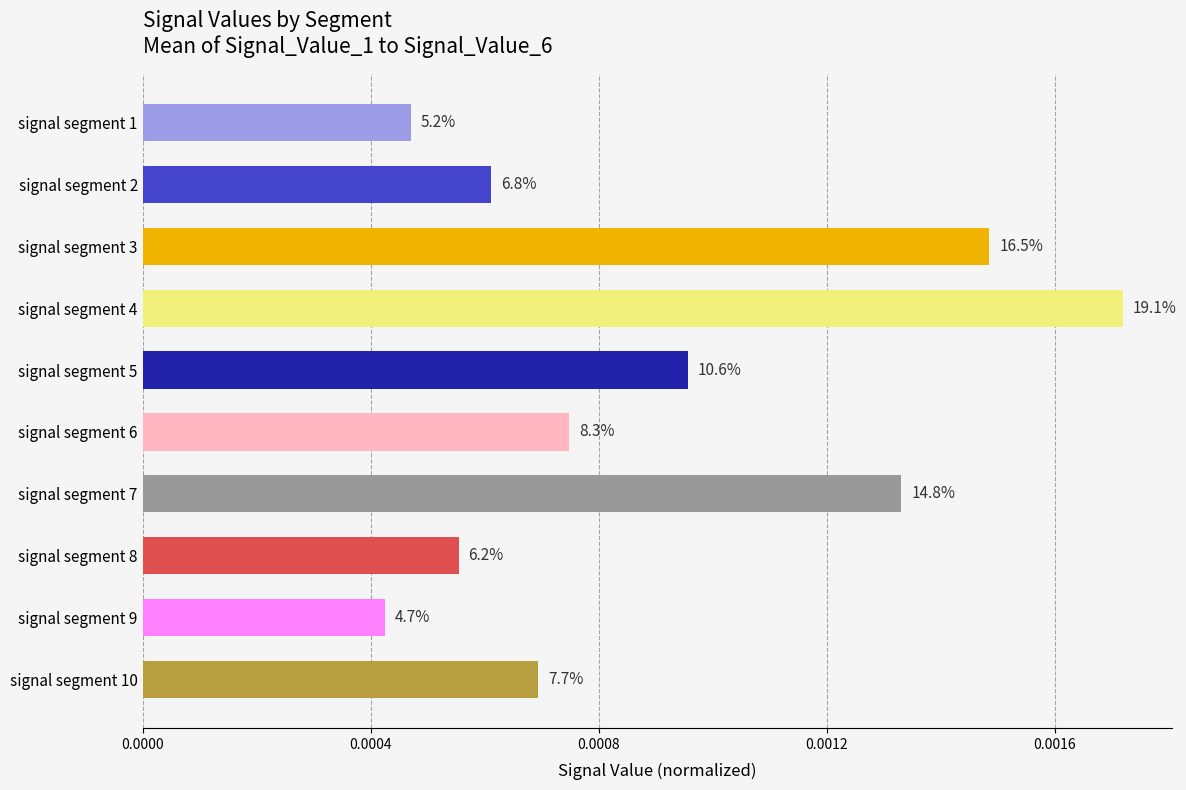

How many bars are there in total?

10